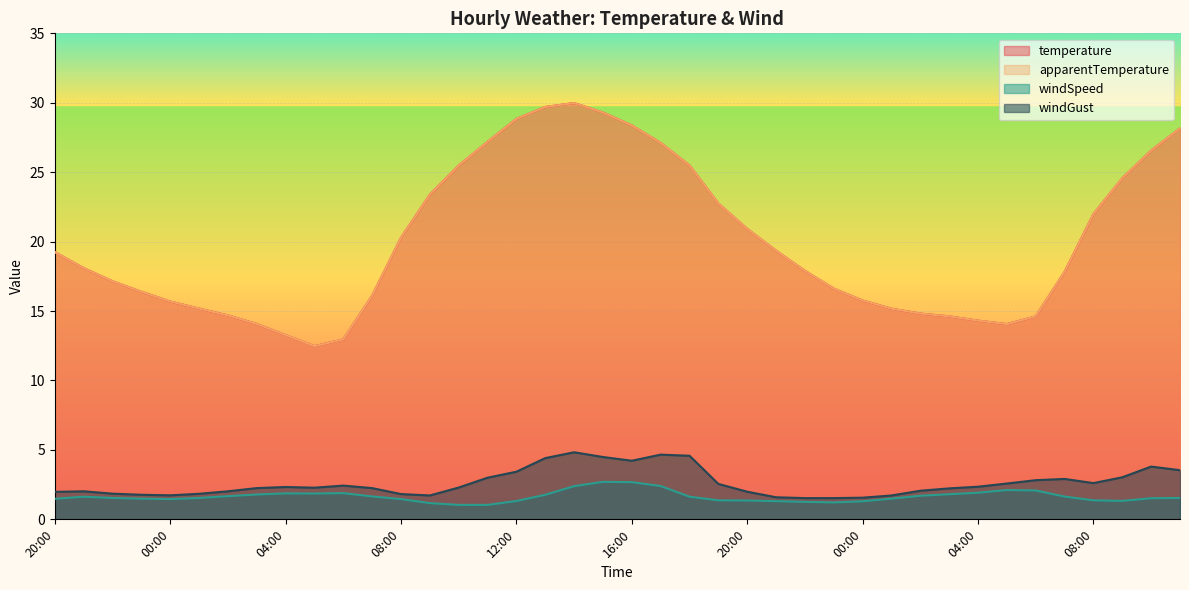

What is the highest value of the temperature series?

30.0